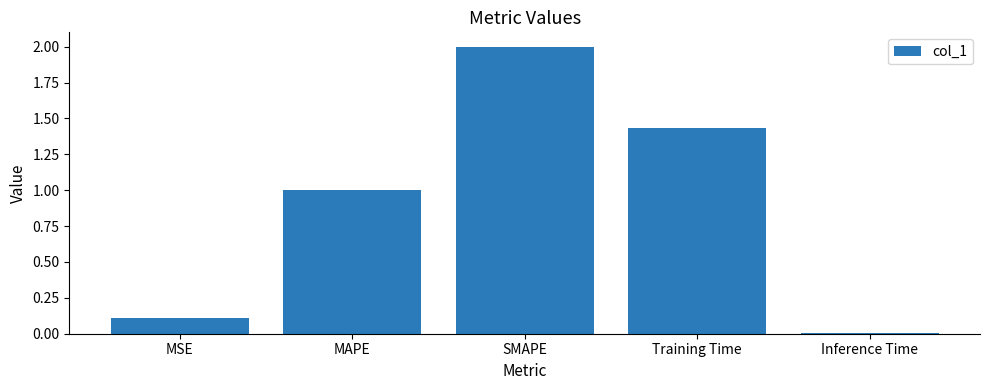

What is the label of the 2nd bar from the right?

Training Time